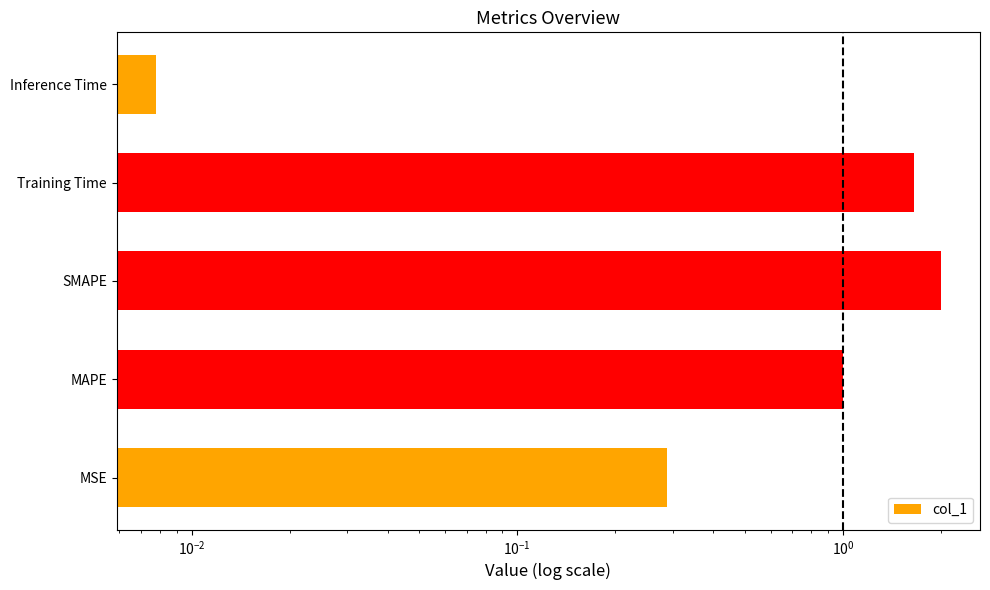

True or false: the data shows 0.2 at MSE.

False